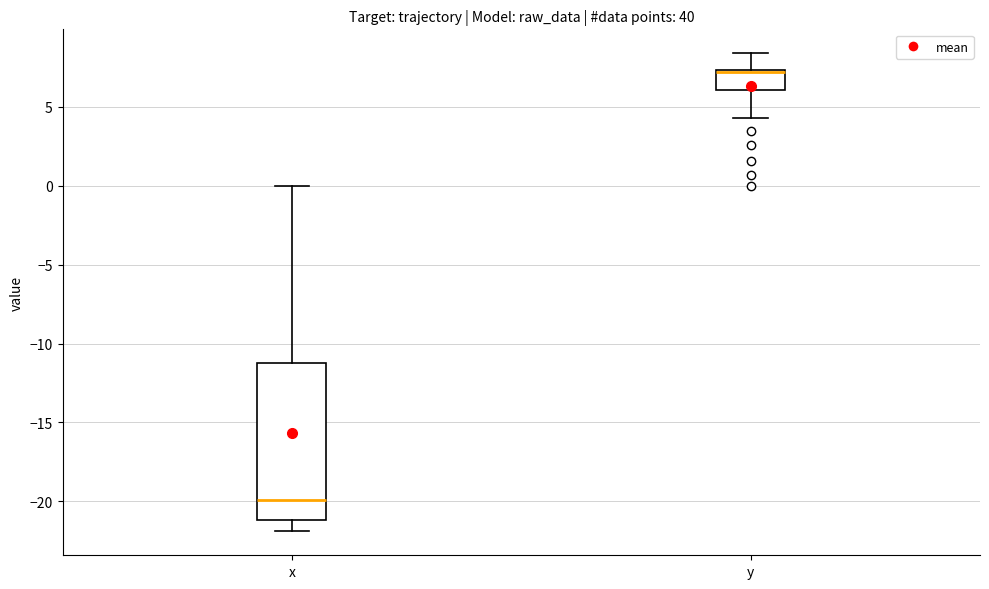

Reading left to right, transcribe this box plot: for each box, give where its median line is, the range the box spans, and where its two whiskers end, as read against the y-axis. The values are not printed on the chart, so give them approximately, as read against the axis.

x: median -20.0, box -21.0 to -11.0, whiskers -22.0 to 0.0
y: median 7.0 (drawn on the box's upper edge), box 6.0 to 7.5, whiskers 4.5 to 8.5